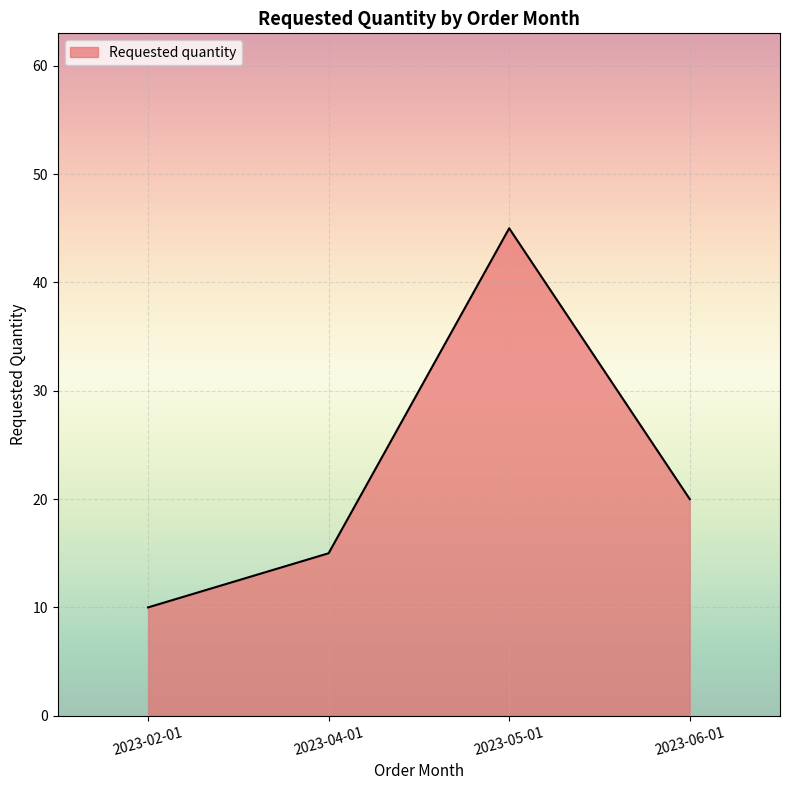

What is the maximum value shown in the chart?

45